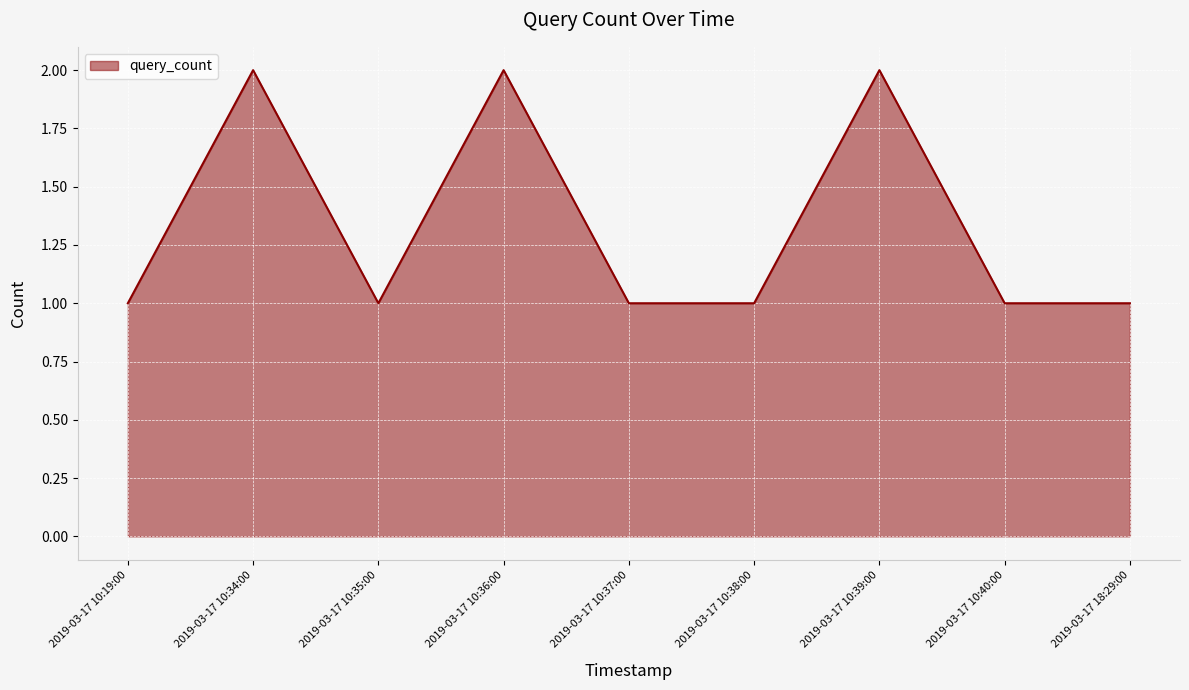

True or false: the data shows 2 at 2019-03-17 10:40:00.

False